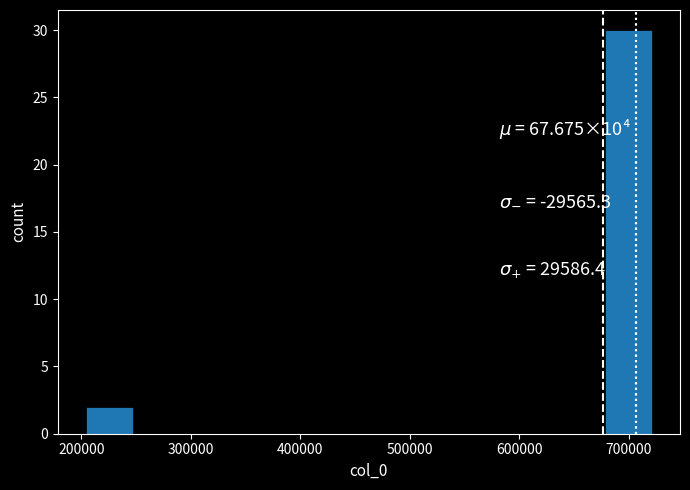

Reading left to right, list every bar in this chart as the range it spans on the x-axis followed by its height. Neither the bar edges nor the heights are printed on the chart, so give them approximately, as read against the axes.

200000 to 250000: 2
250000 to 290000: 0
290000 to 330000: 0
330000 to 380000: 0
380000 to 420000: 0
420000 to 460000: 0
460000 to 510000: 0
510000 to 550000: 0
550000 to 590000: 0
590000 to 630000: 0
630000 to 680000: 0
680000 to 720000: 30